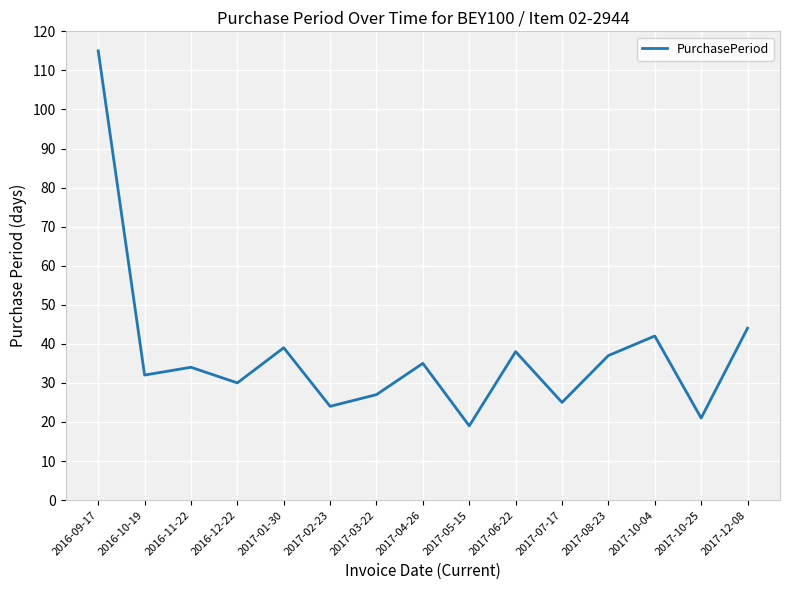

Is this an area chart (filled region under the line)?

No